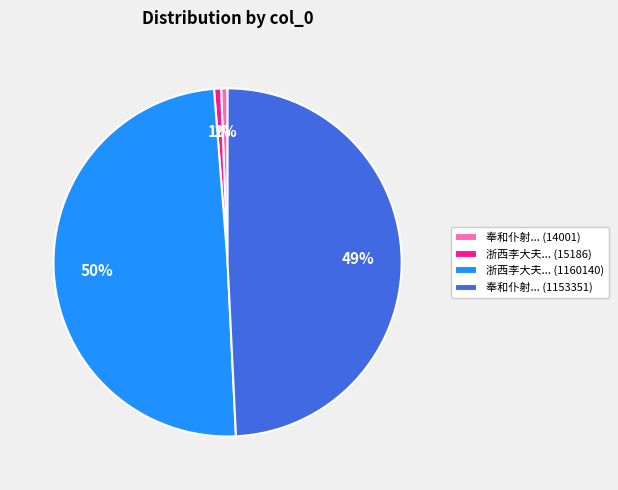

Is there a majority slice in this chart?

No